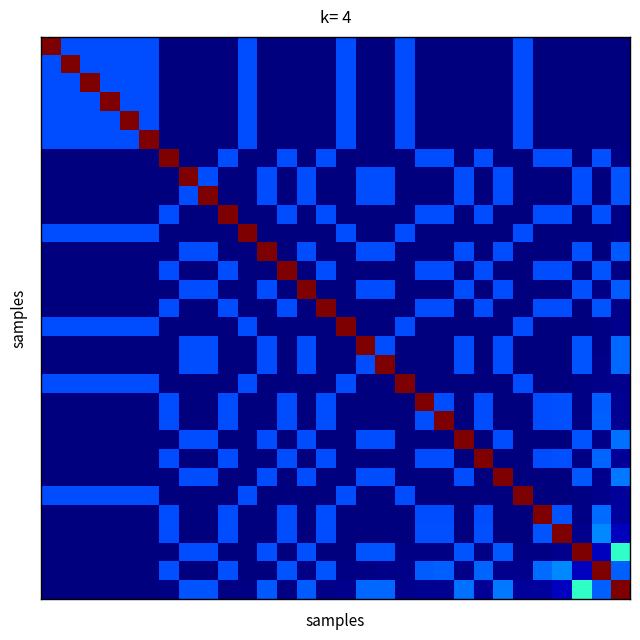

What is the greatest value displayed?

1.0